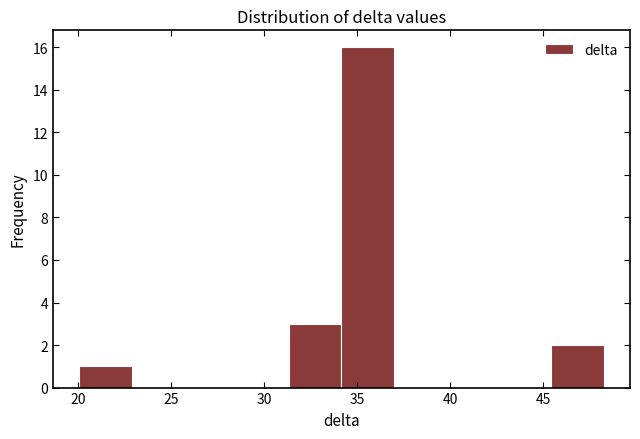

What is the height of the bar covering 34.0 to 37.0 on the x-axis? Neither the bar edges nor the heights are printed on the chart, so give them approximately, as read against the axes.

16